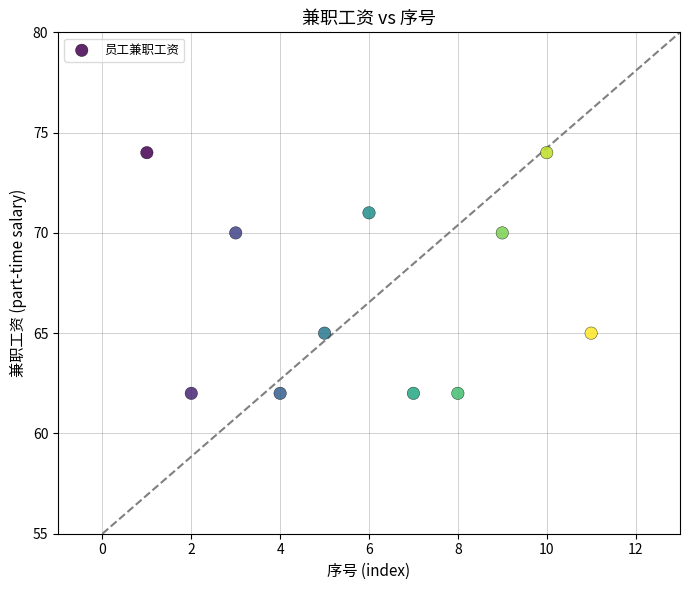

What is the average Y value?

67